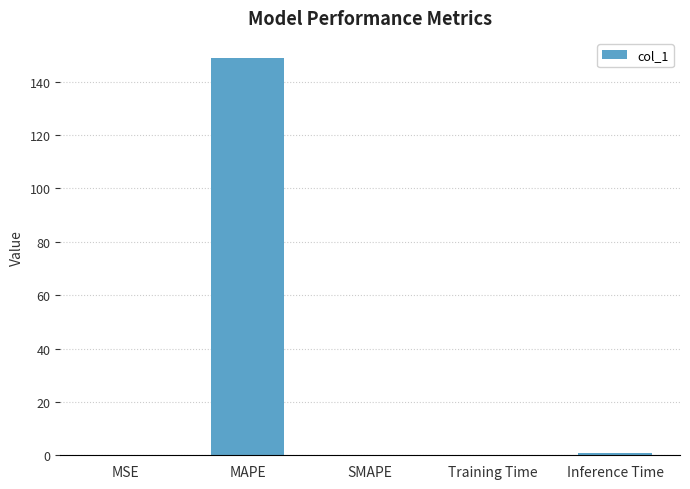

True or false: the data shows 148.9 at MAPE.

True